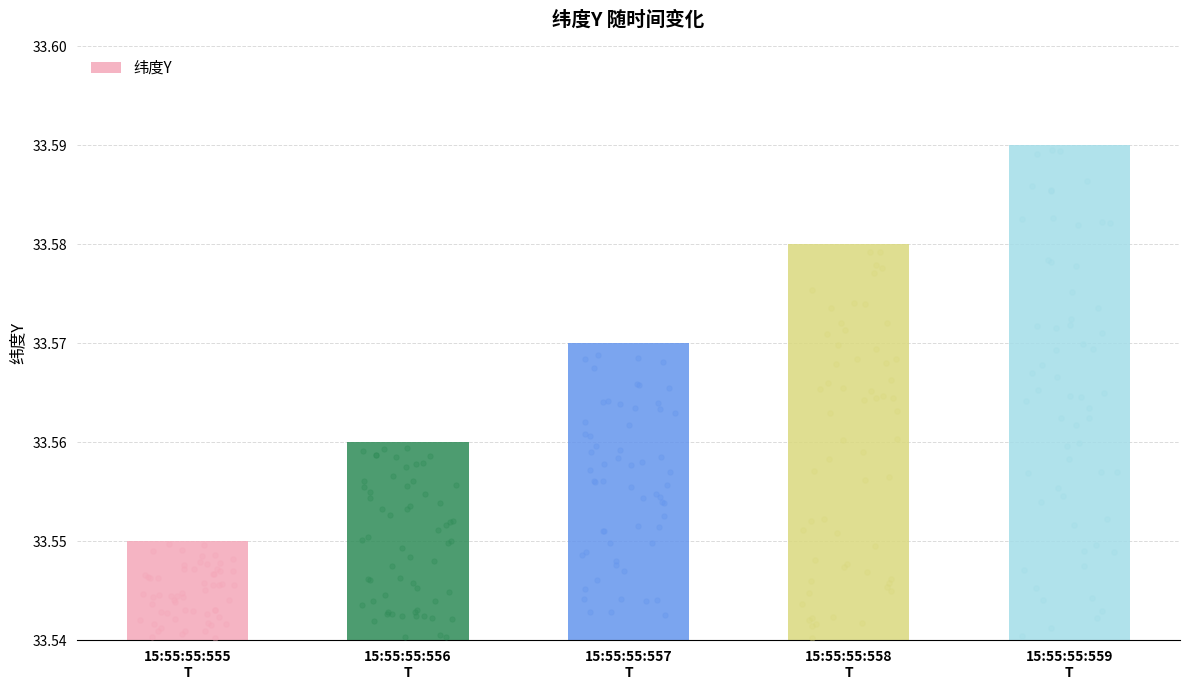

Between 15:55:55:557
T and 15:55:55:555
T, which is larger?

15:55:55:557
T